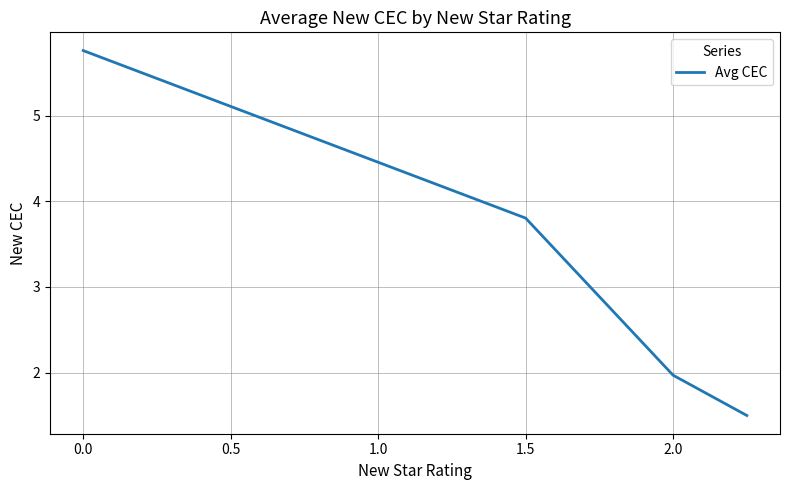

What is the difference between the maximum and minimum values?

4.3